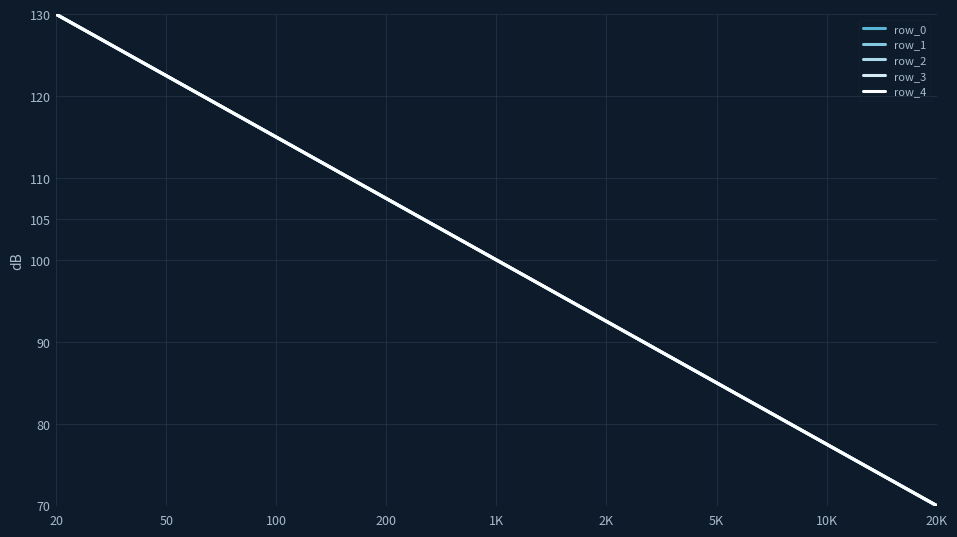

Which series has the largest range (max minus min)?

row_0